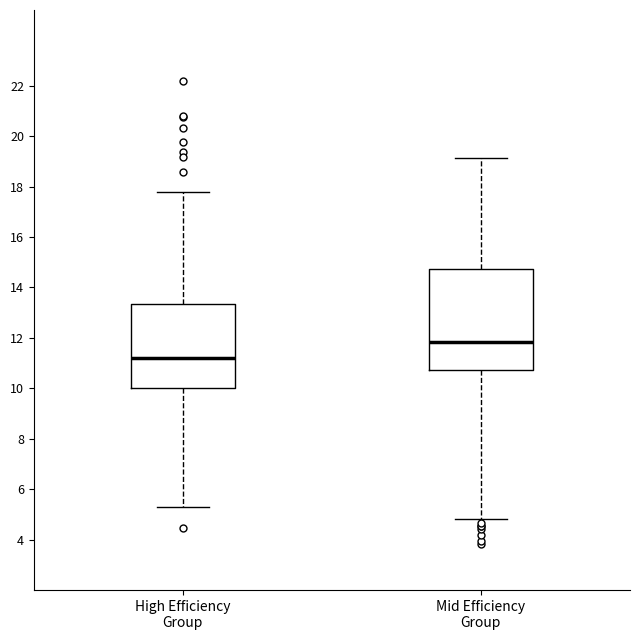

Reading left to right, transcribe this box plot: for each box, give where its median line is, the range the box spans, and where its two whiskers end, as read against the y-axis. The values are not printed on the chart, so give them approximately, as read against the axis.

High Efficiency Group: median 11.2, box 10.0 to 13.4, whiskers 5.4 to 17.8
Mid Efficiency Group: median 11.8, box 10.8 to 14.8, whiskers 4.8 to 19.2